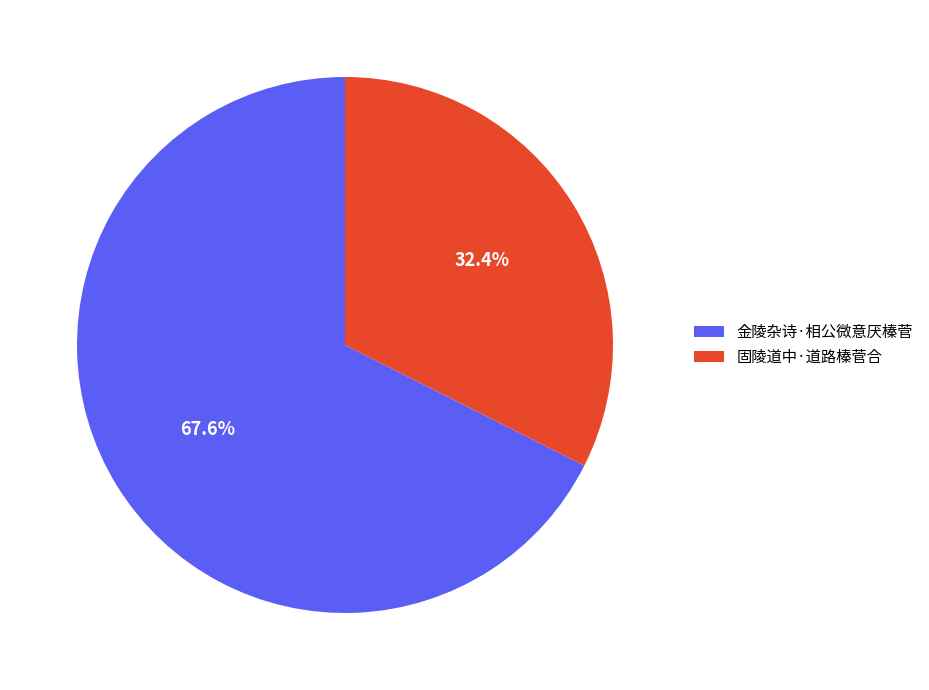

To the nearest percent, what portion does 金陵杂诗·相公微意厌榛菅 represent?

68%